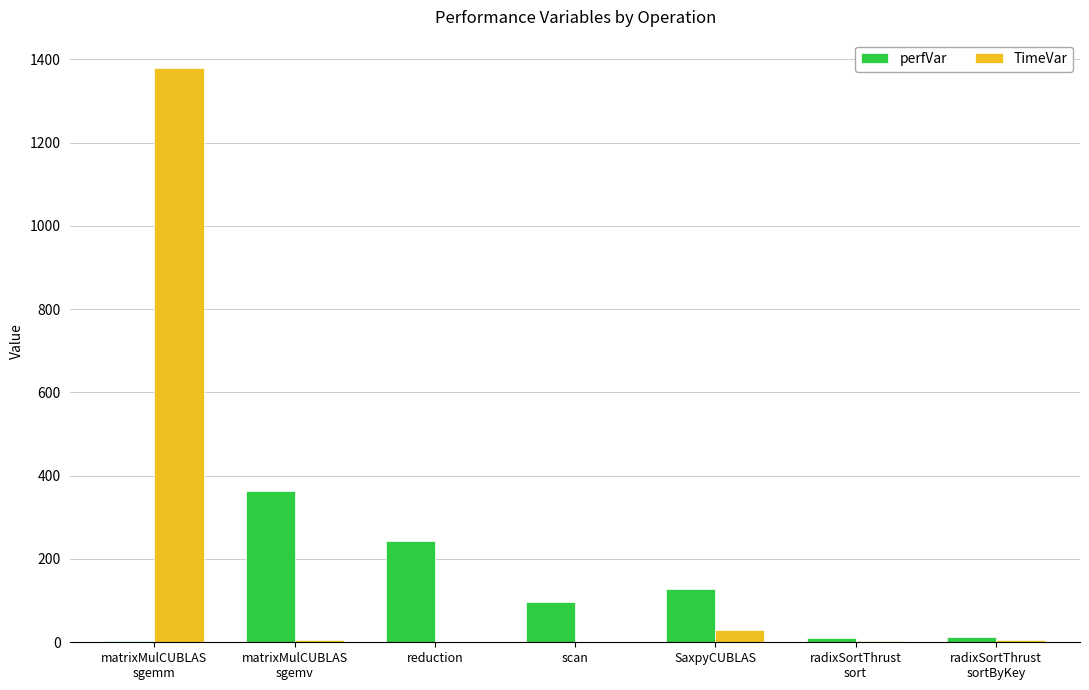

What is the maximum value for perfVar?

362.7